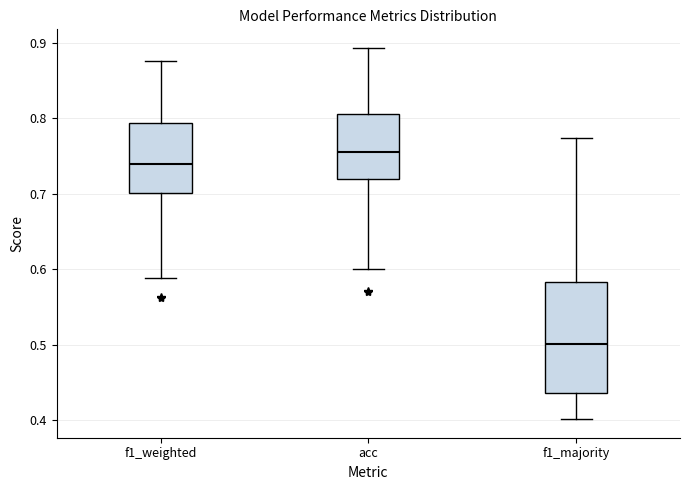

Reading left to right, transcribe this box plot: for each box, give where its median line is, the range the box spans, and where its two whiskers end, as read against the y-axis. The values are not printed on the chart, so give them approximately, as read against the axis.

f1_weighted: median 0.74, box 0.70 to 0.79, whiskers 0.59 to 0.88
acc: median 0.76, box 0.72 to 0.81, whiskers 0.60 to 0.89
f1_majority: median 0.50, box 0.44 to 0.58, whiskers 0.40 to 0.77